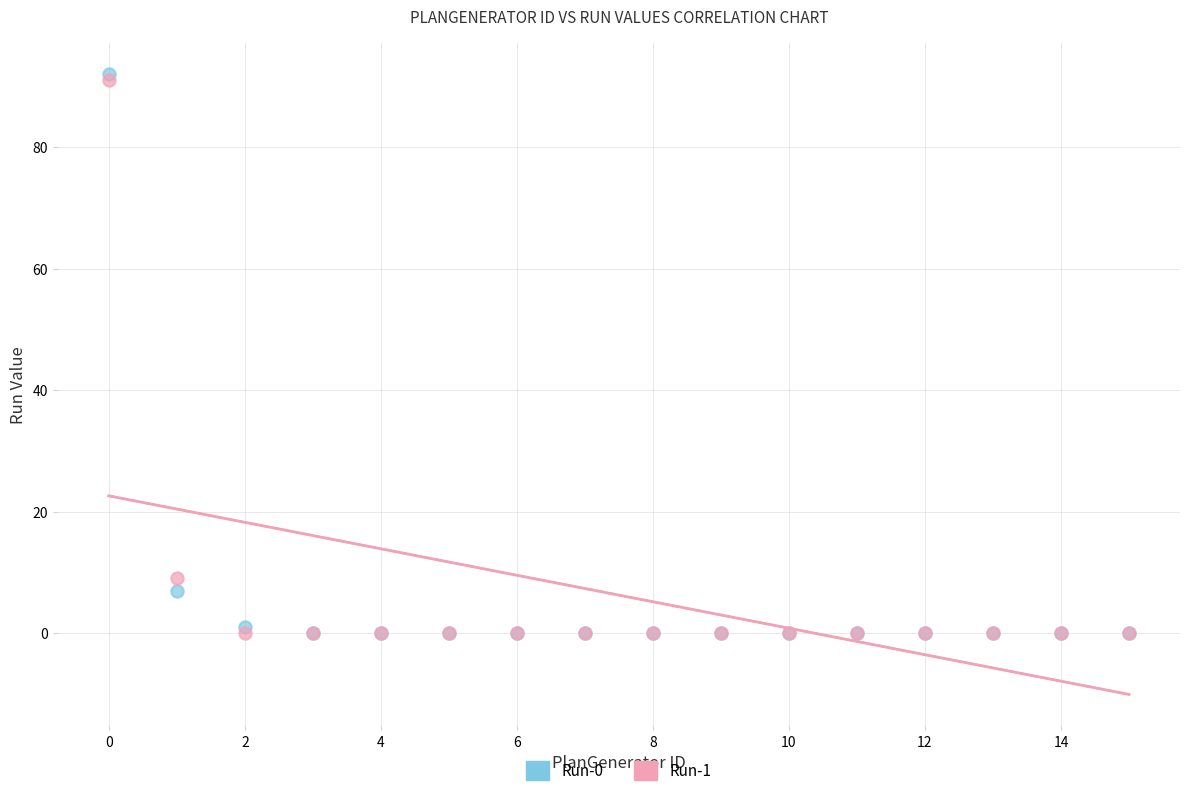

What are all the series names shown in the legend?

Run-0, Run-1